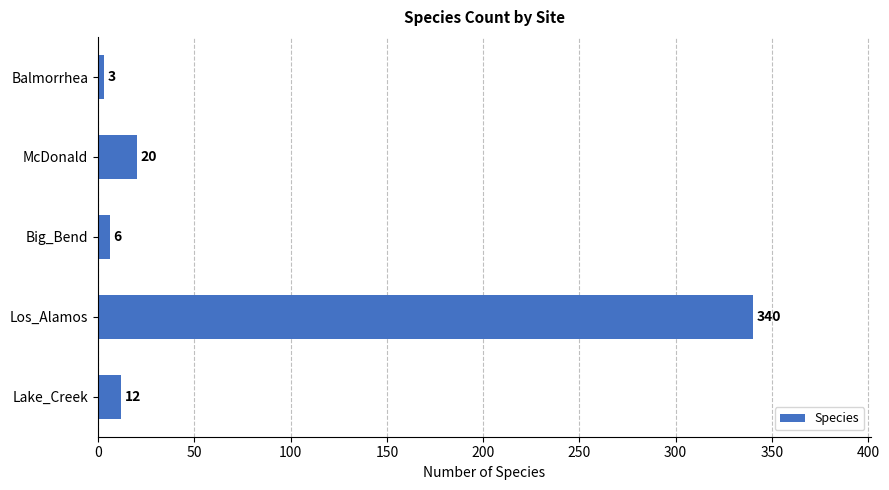

What is the difference between the second highest and minimum values?

17